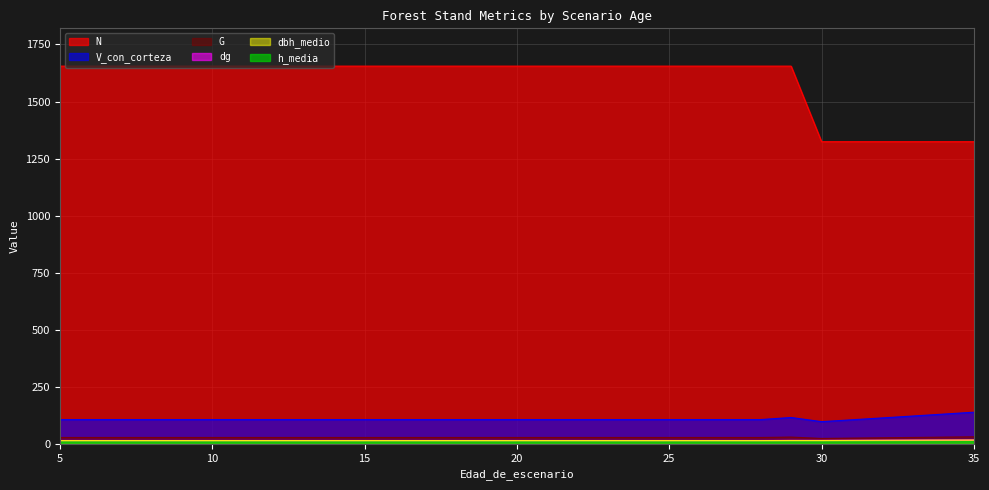

What is the total value across all series at 18?

1826.0